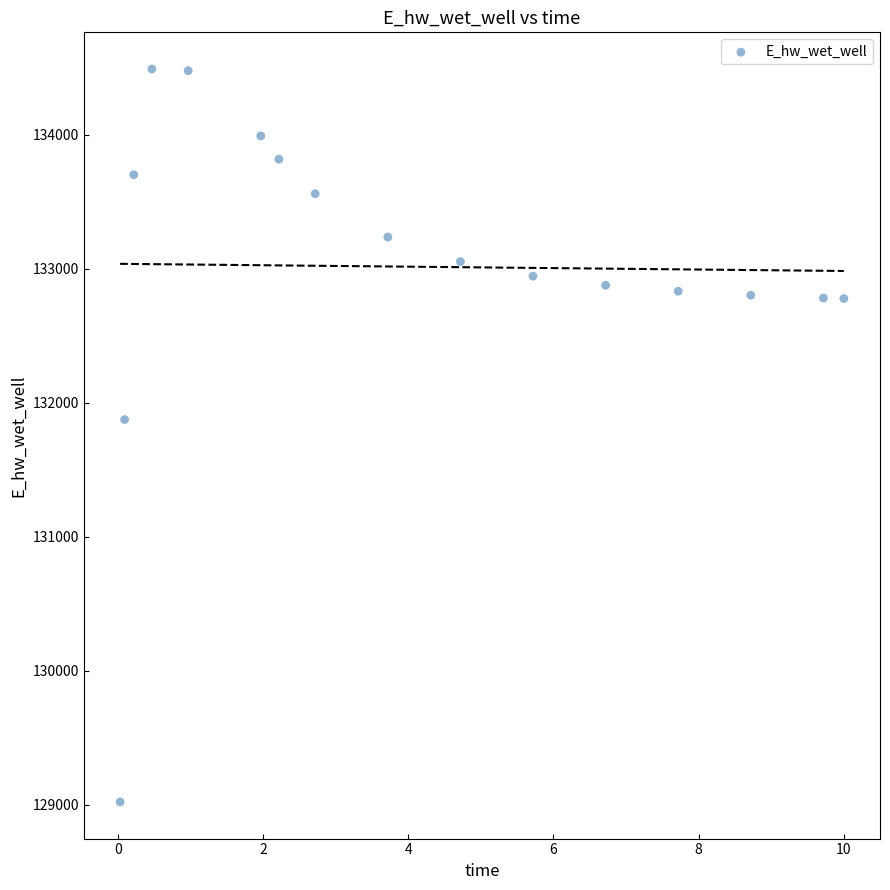

What Y value in the scatter plot is closest to 131755?

131873.8